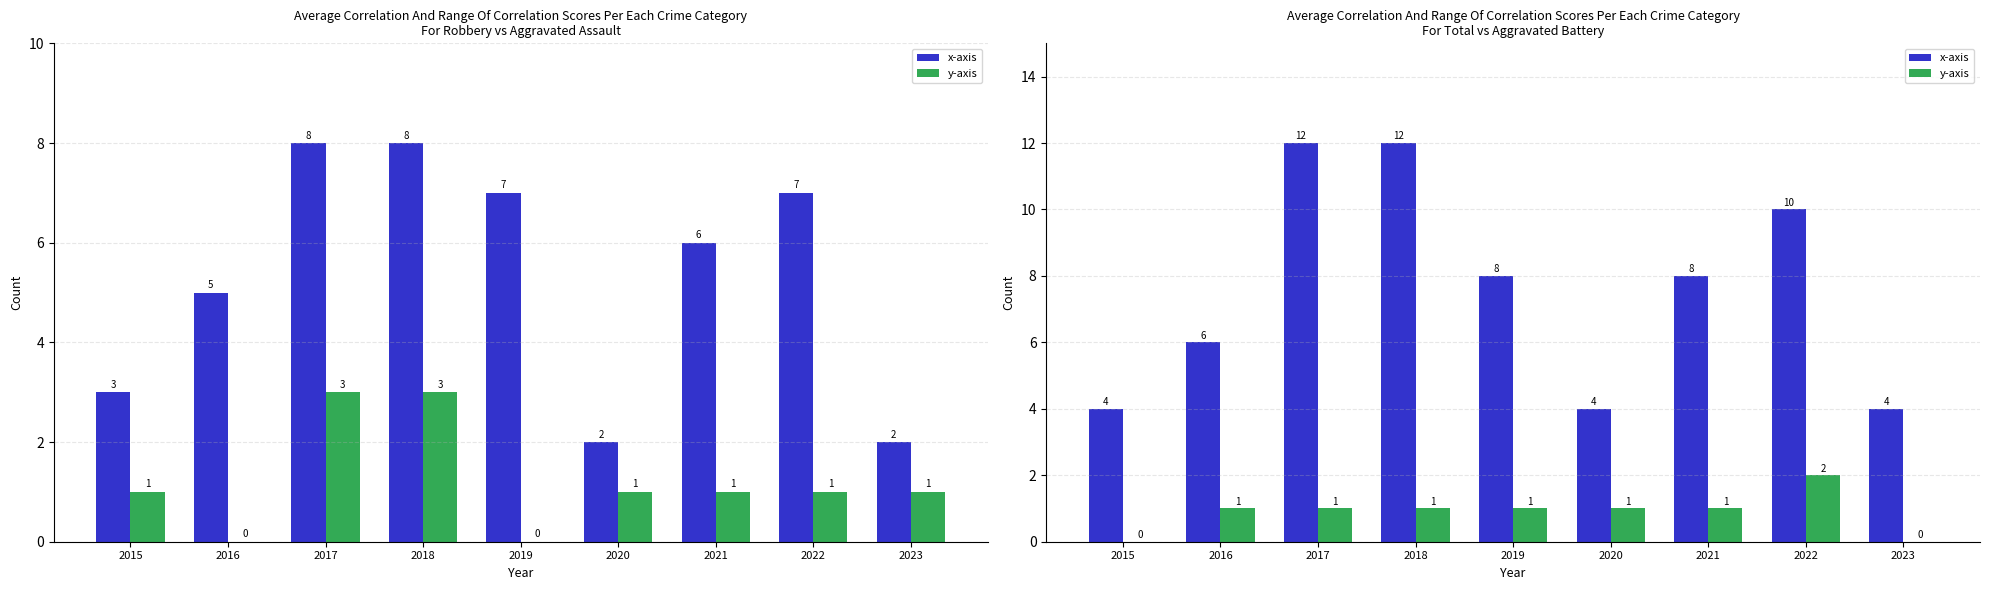

Rank the series by their average value, from lowest to highest.

y-axis, x-axis